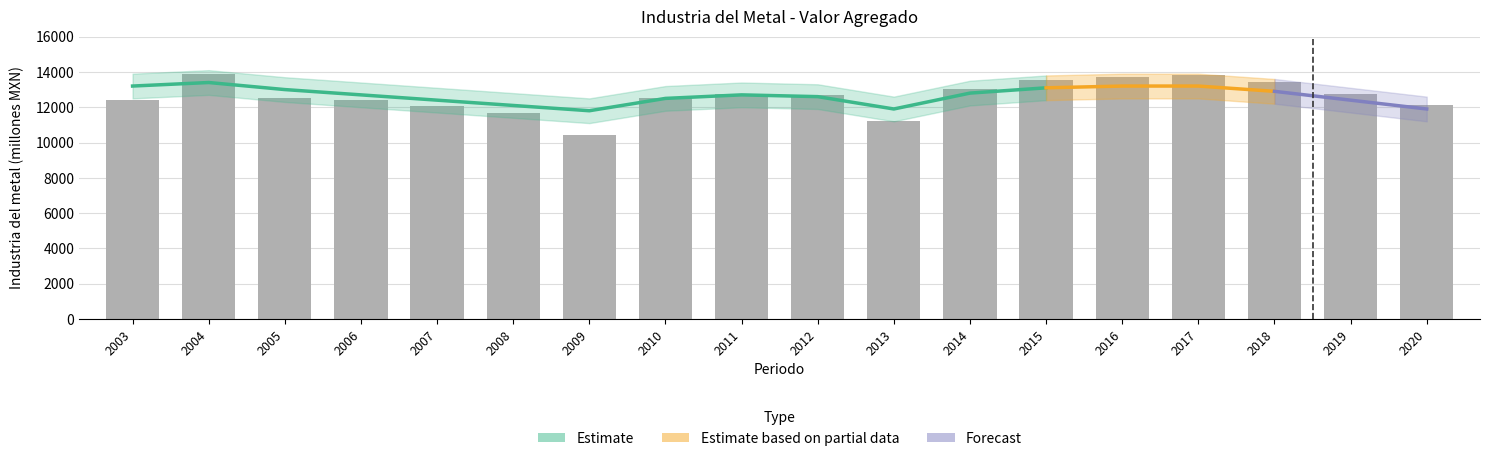

What value does the data have at 2007?

12051.3